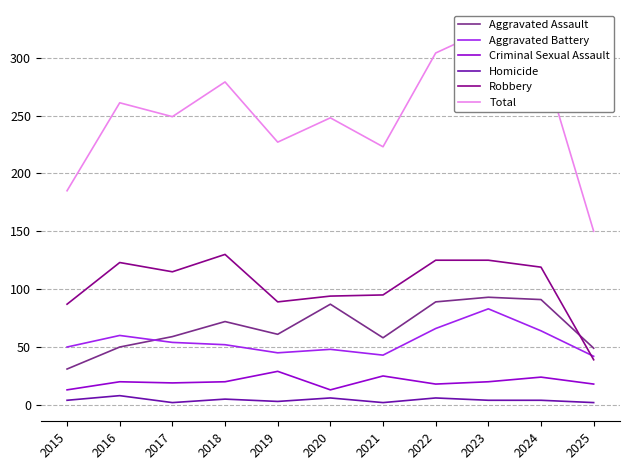

What is the approximate value of Homicide at 2016?

8